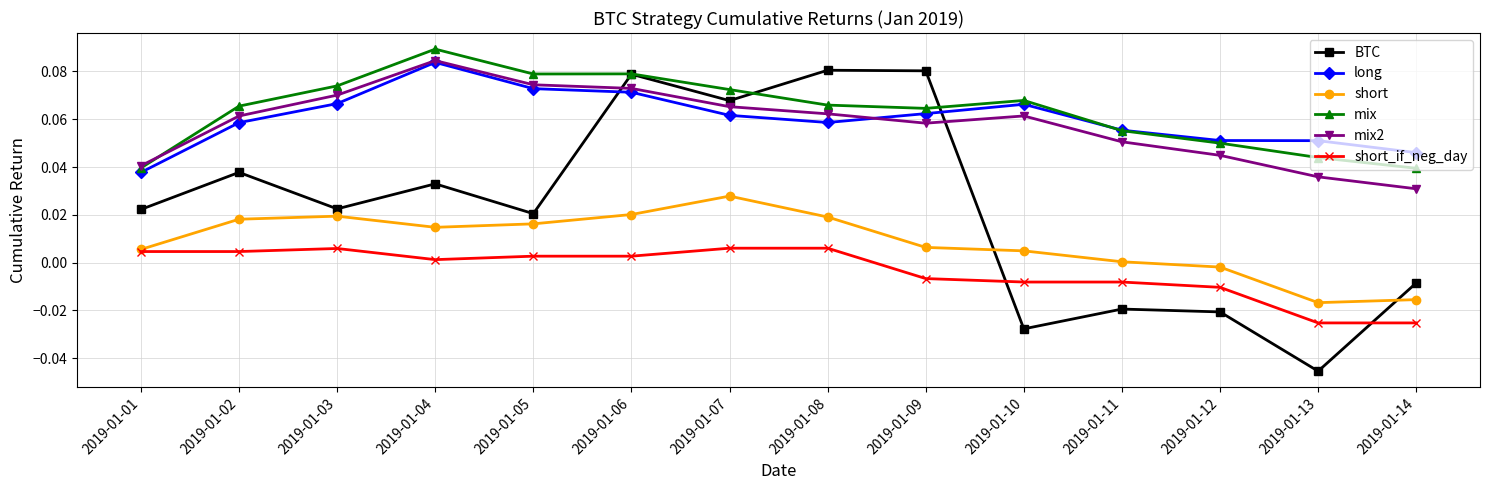

Does the chart have visible grid lines?

Yes